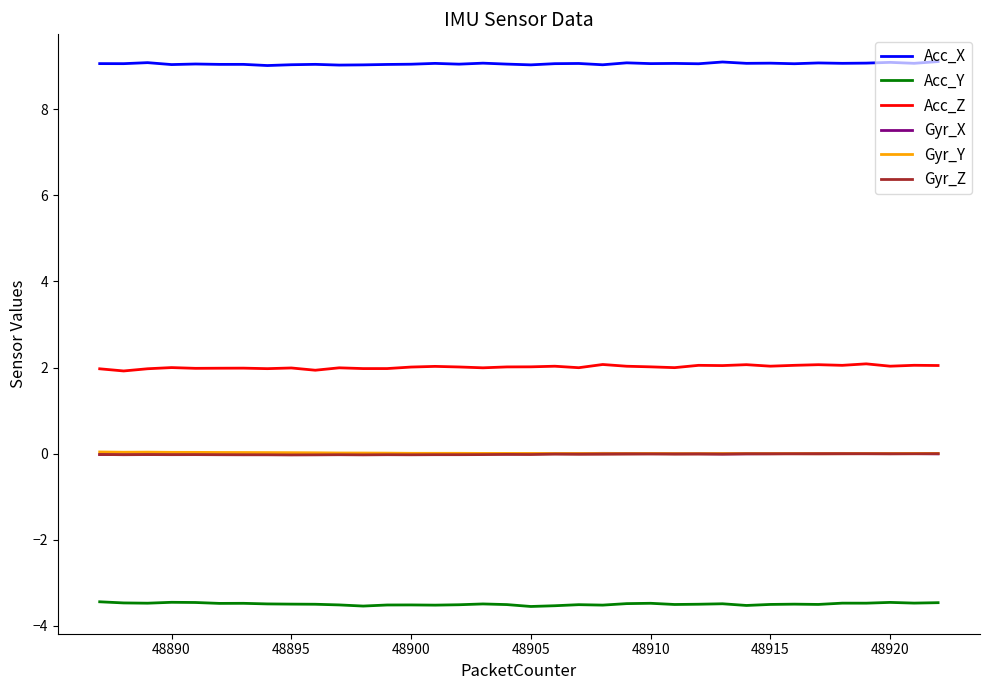

Is this an area chart (filled region under the line)?

No